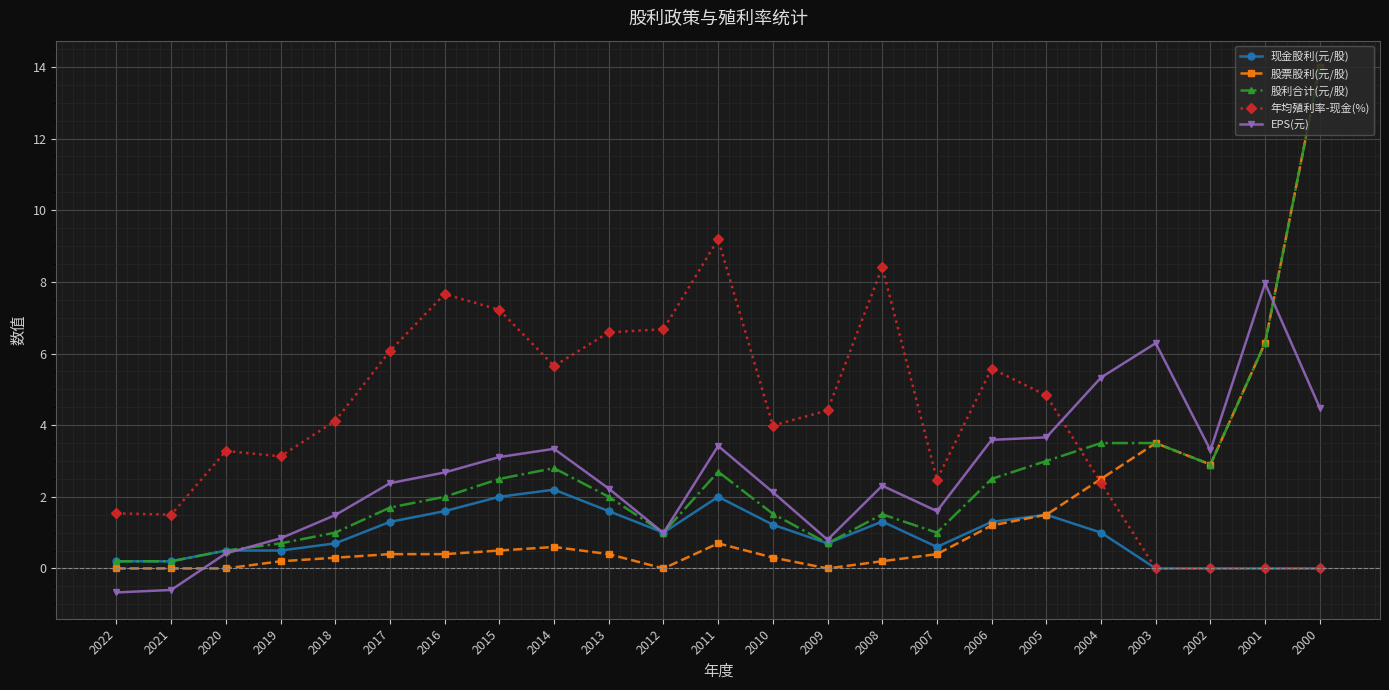

The 年均殖利率-现金(%) series shows 0.0 at 2001. True or false?

True